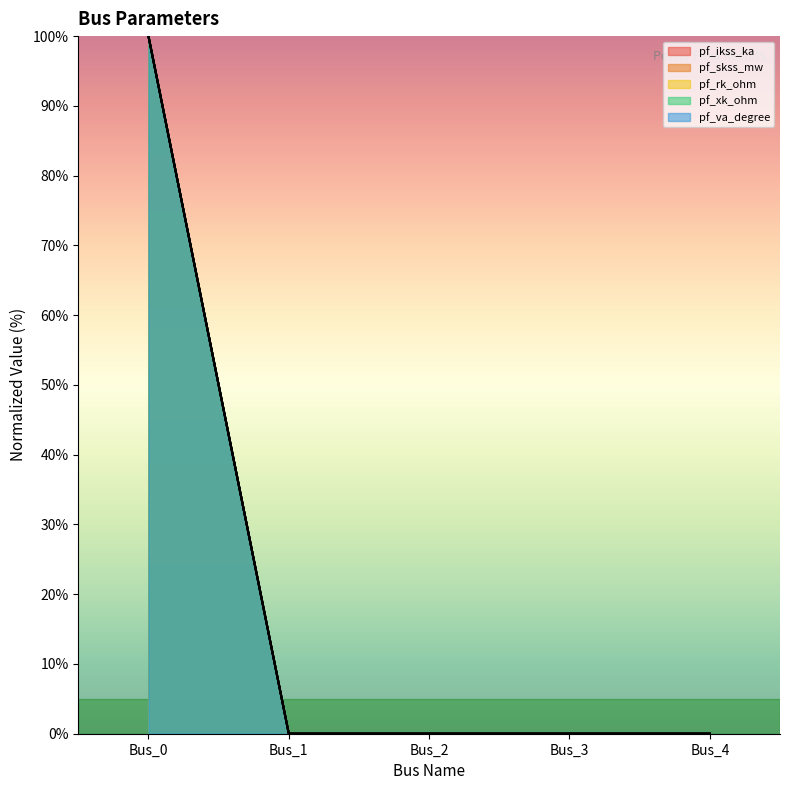

Is it true that pf_va_degree equals -69 at Bus_3?

False